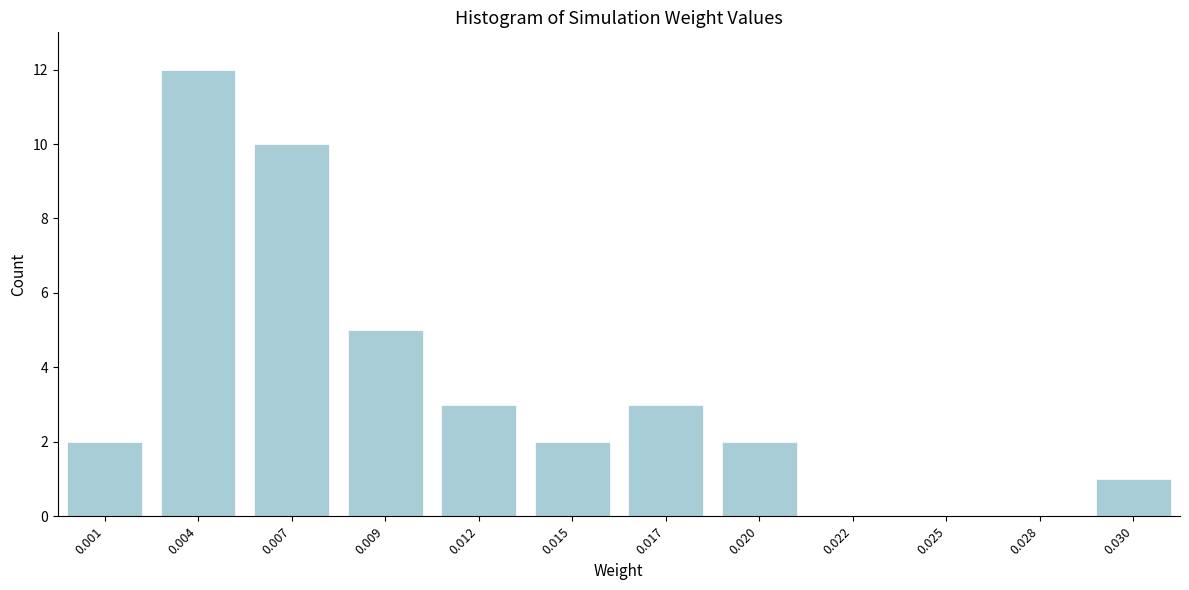

Reading right to left, transcribe all the data shown in this chart.

0.030=1	0.028=0	0.025=0	0.022=0	0.020=2	0.017=3	0.015=2	0.012=3	0.009=5	0.007=10	0.004=12	0.001=2